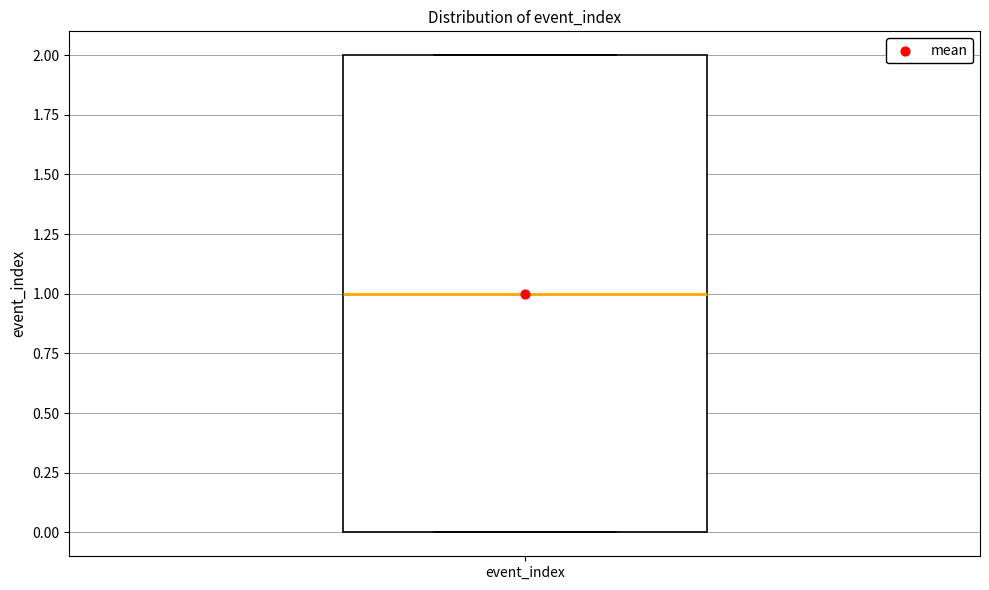

Transcribe this box plot: give where the median line is, the range the box spans, and where the two whiskers end, as read against the y-axis. The values are not printed on the chart, so give them approximately, as read against the axis.

median 1, box 0 to 2, whiskers 0 to 2